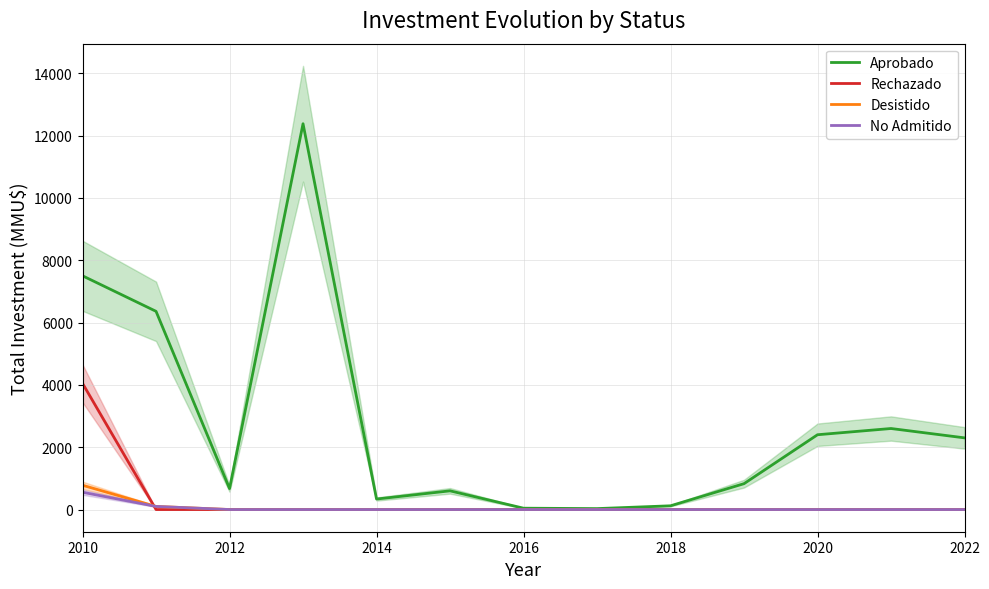

What is the difference between the Rechazado values at 2020 and 2010?

4048